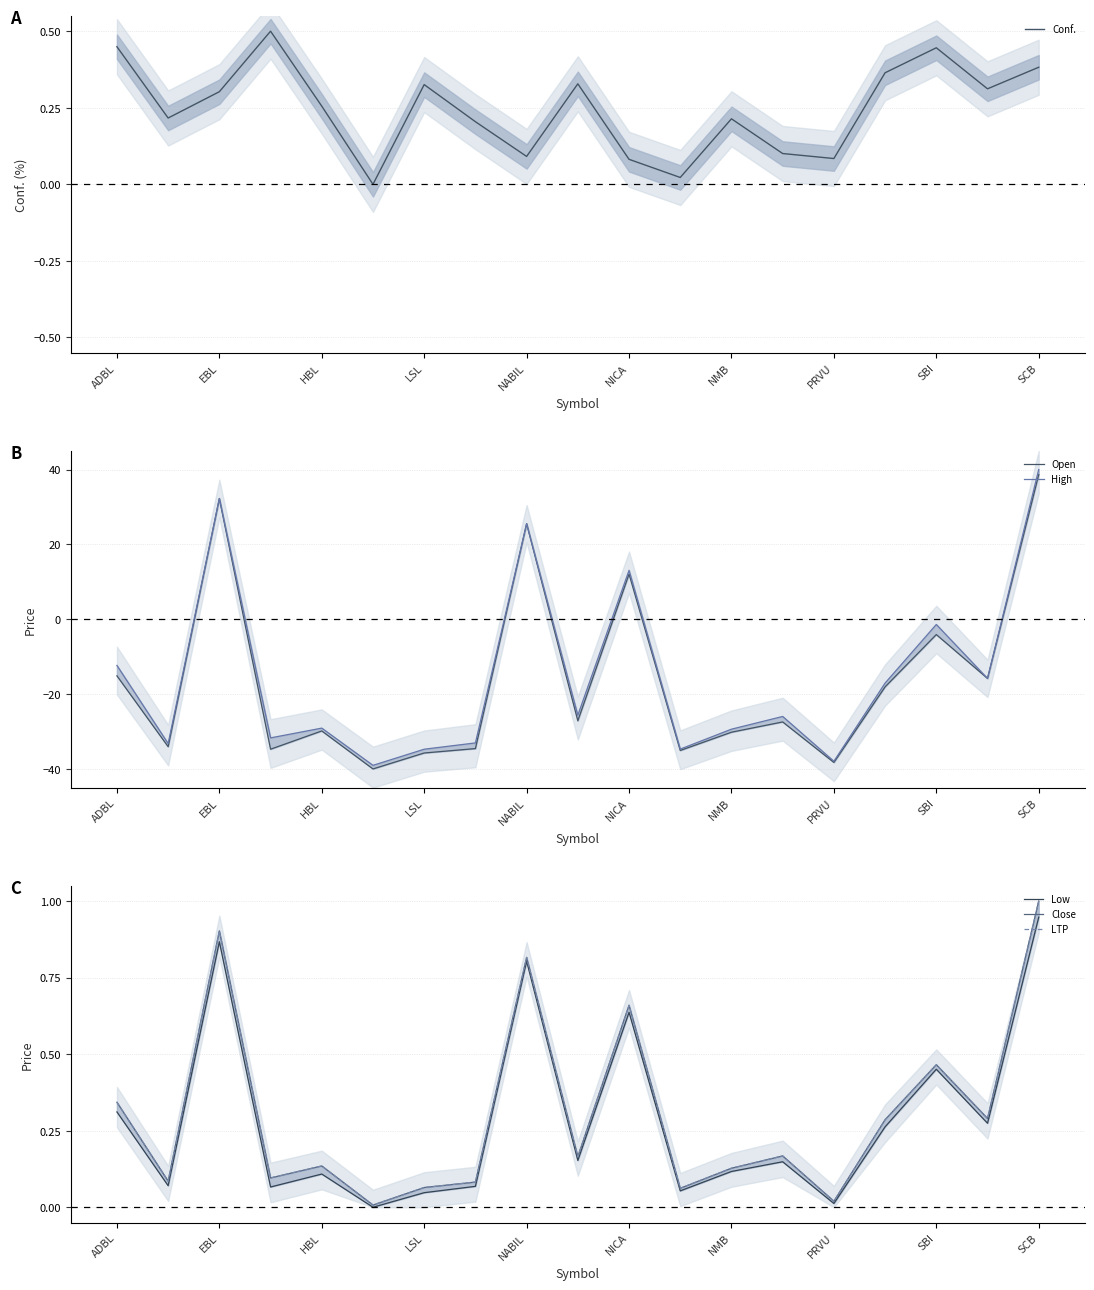

How many times do Low and Conf. cross each other?

11